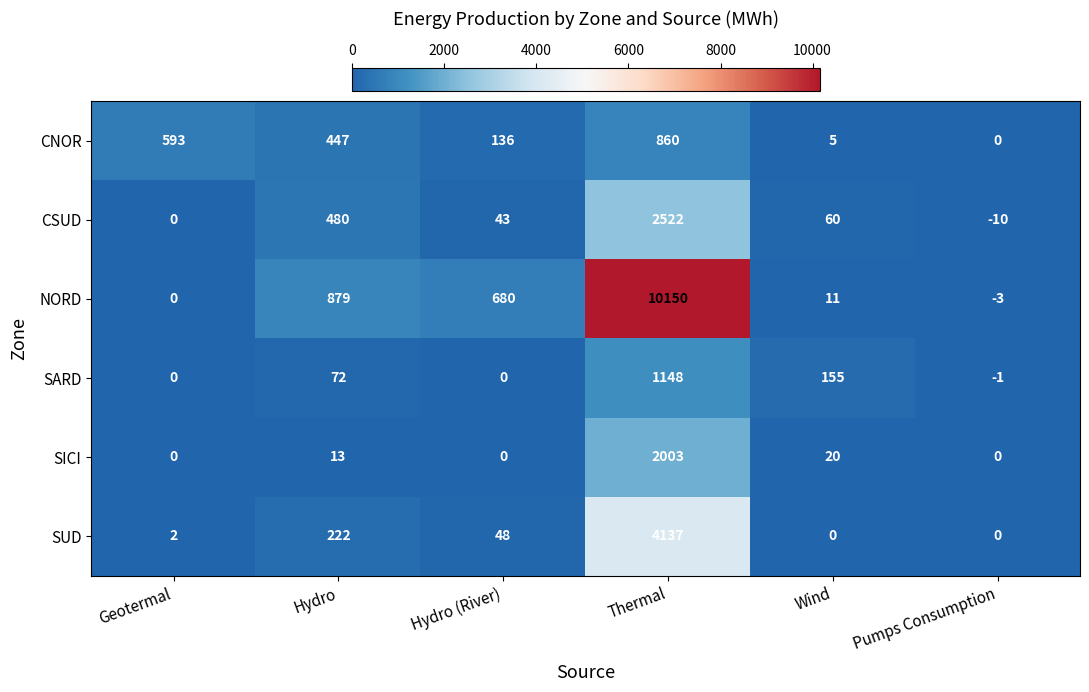

What is the average value of the SARD series?

229